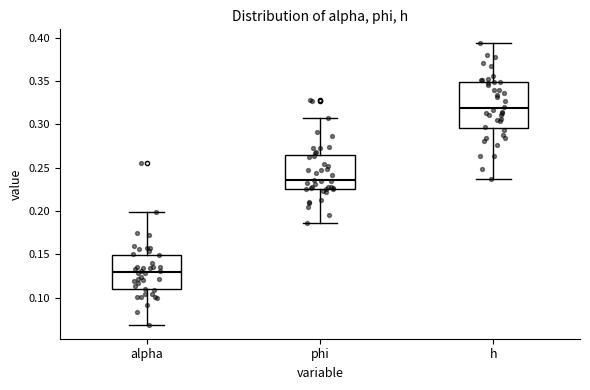

Where does the median line of the box for phi sit on the y-axis? The values are not printed on the chart, so give them approximately, as read against the axis.

0.235